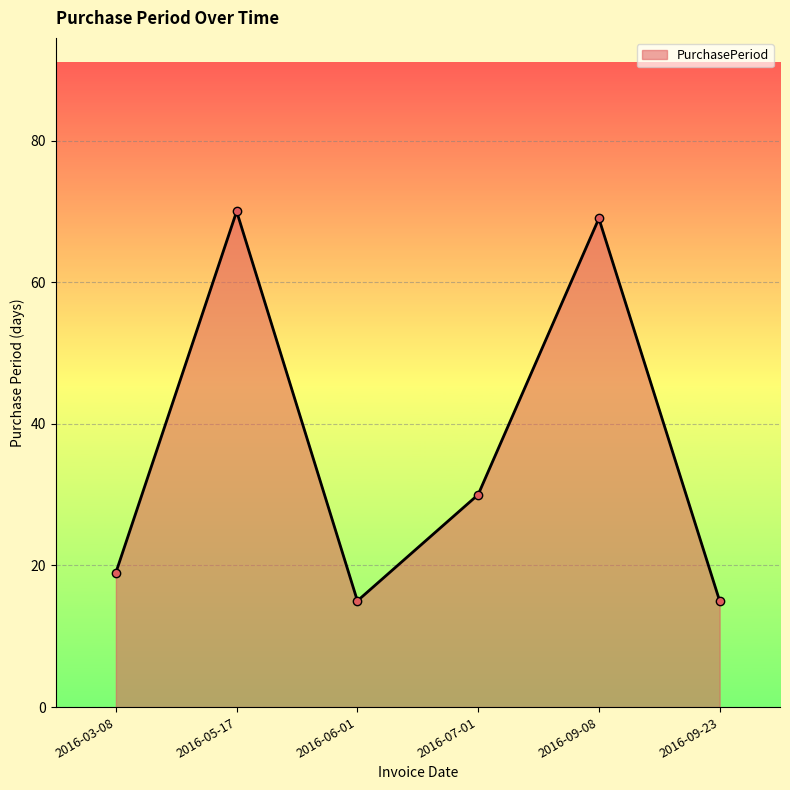

Reading right to left, extract all data points from this chart.

2016-09-23=15	2016-09-08=69	2016-07-01=30	2016-06-01=15	2016-05-17=70	2016-03-08=19